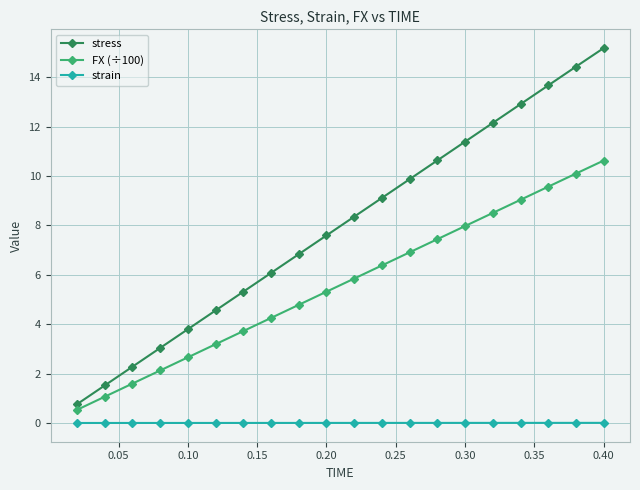

What is the difference between the second highest and minimum values in the stress series?

13.7